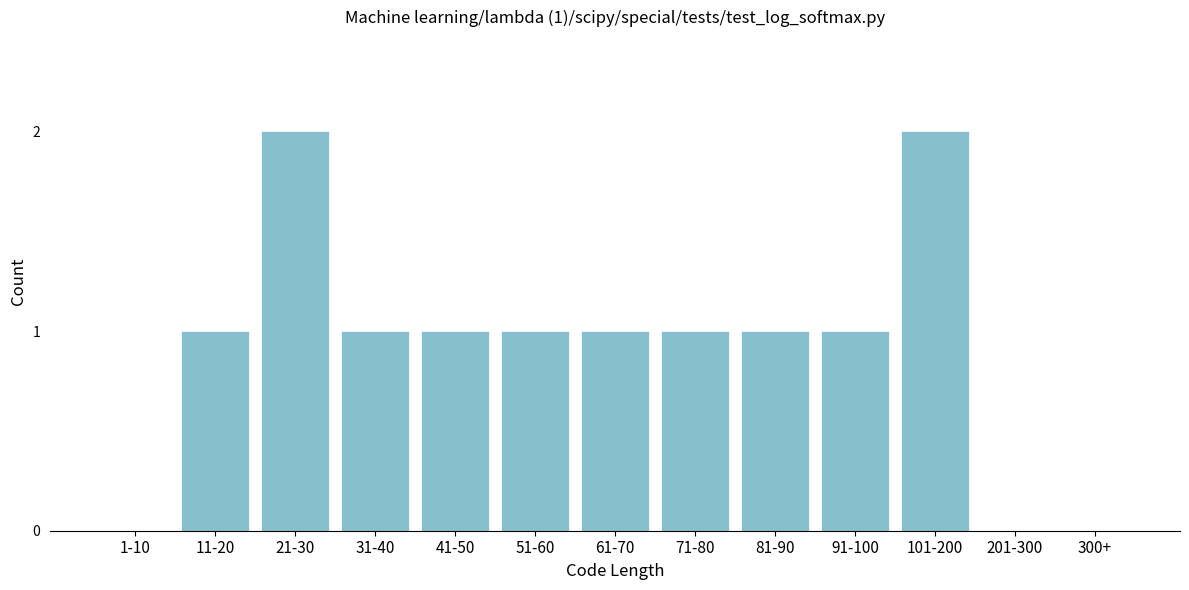

Reading left to right, extract all data points from this chart.

1-10=0	11-20=1	21-30=2	31-40=1	41-50=1	51-60=1	61-70=1	71-80=1	81-90=1	91-100=1	101-200=2	201-300=0	300+=0